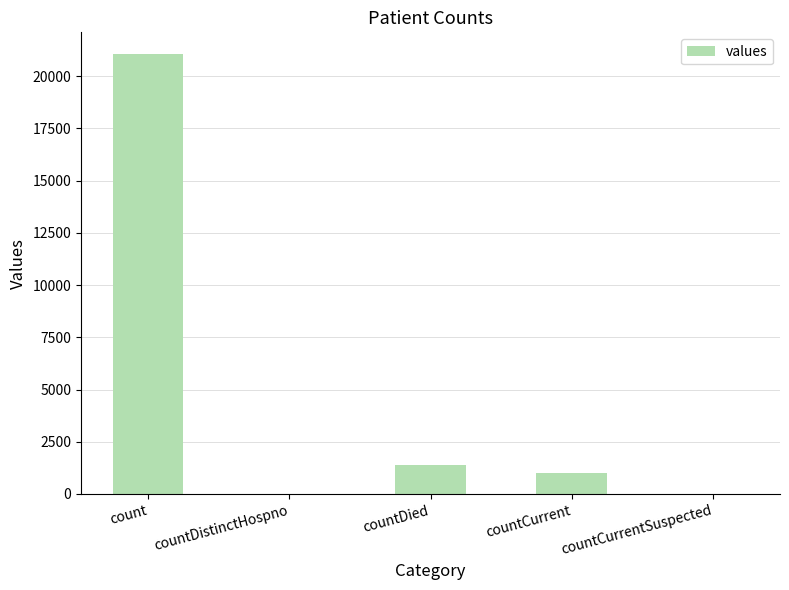

The chart shows a value of 2190 at countDied. True or false?

False